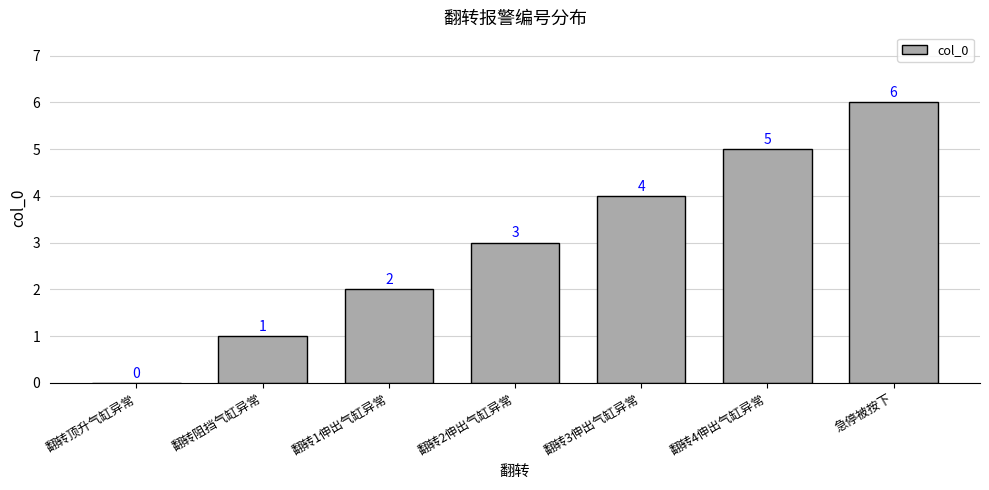

Does the chart contain stacked bars?

No